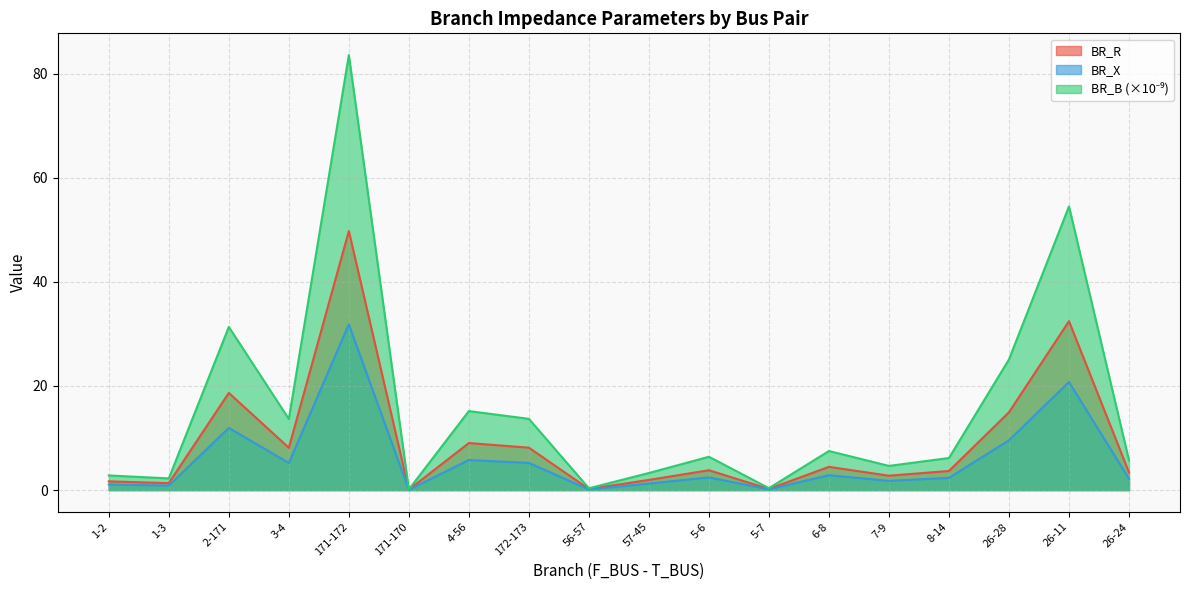

Is the value of BR_R at 56-57 greater than the value of BR_B at 4-56?

No